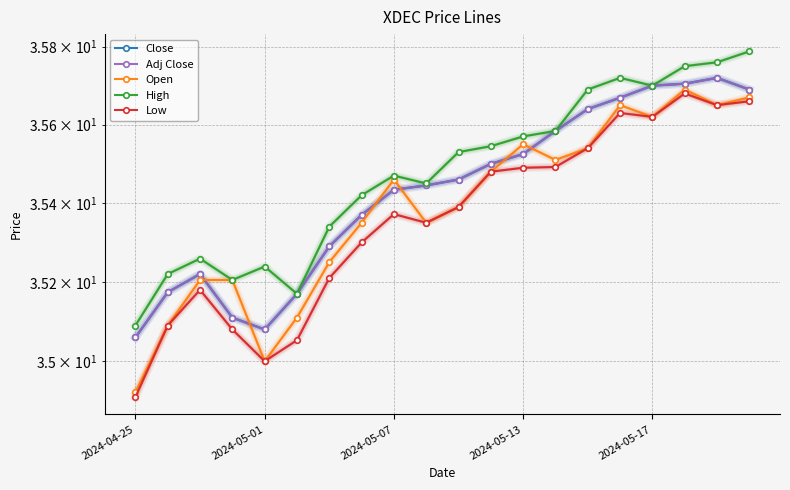

True or false: Adj Close and Low cross at least once.

False